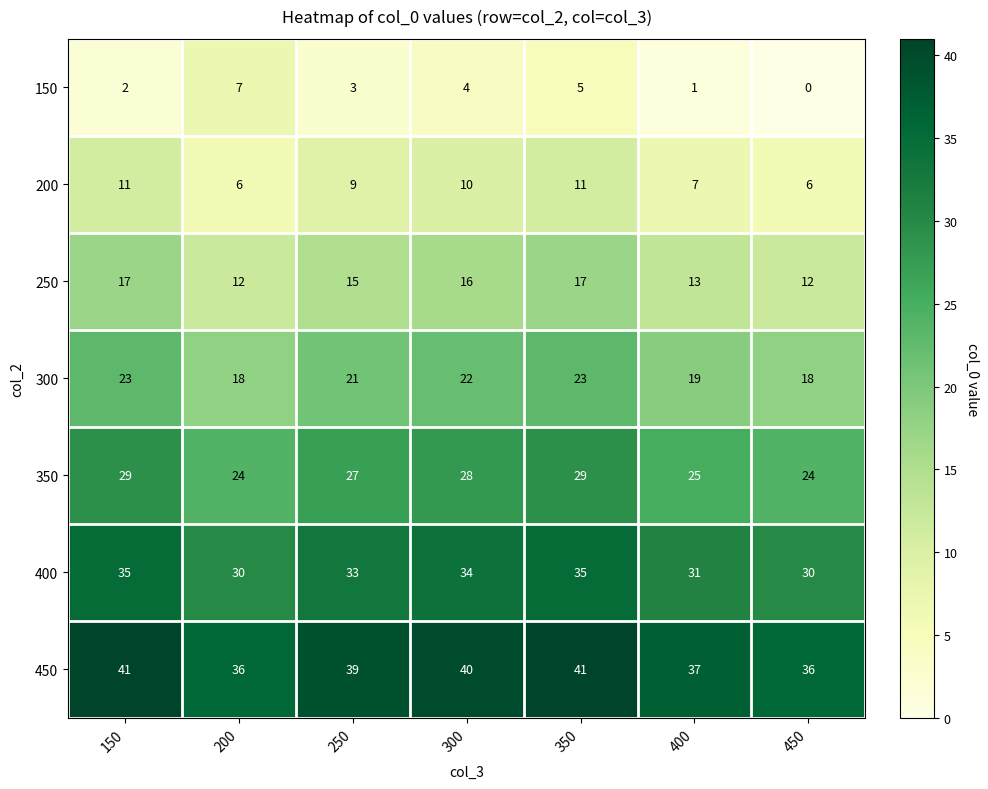

At 250, list the series in order from smallest to largest.

150, 200, 250, 300, 350, 400, 450